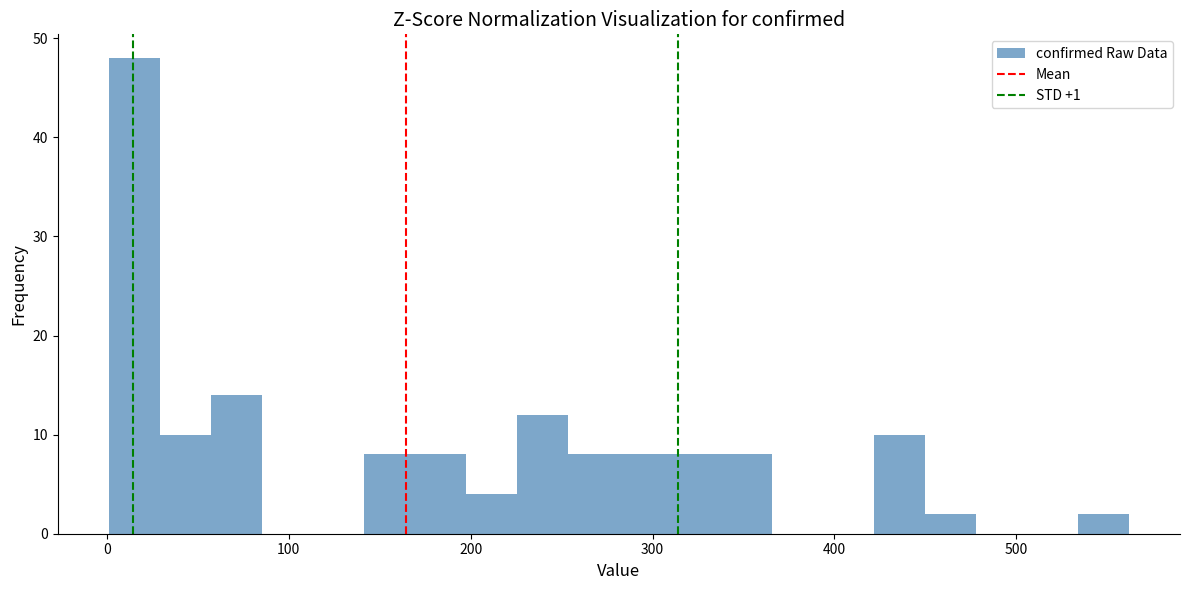

Read against the x-axis, roughly where is the centre of the tallest bar?

20